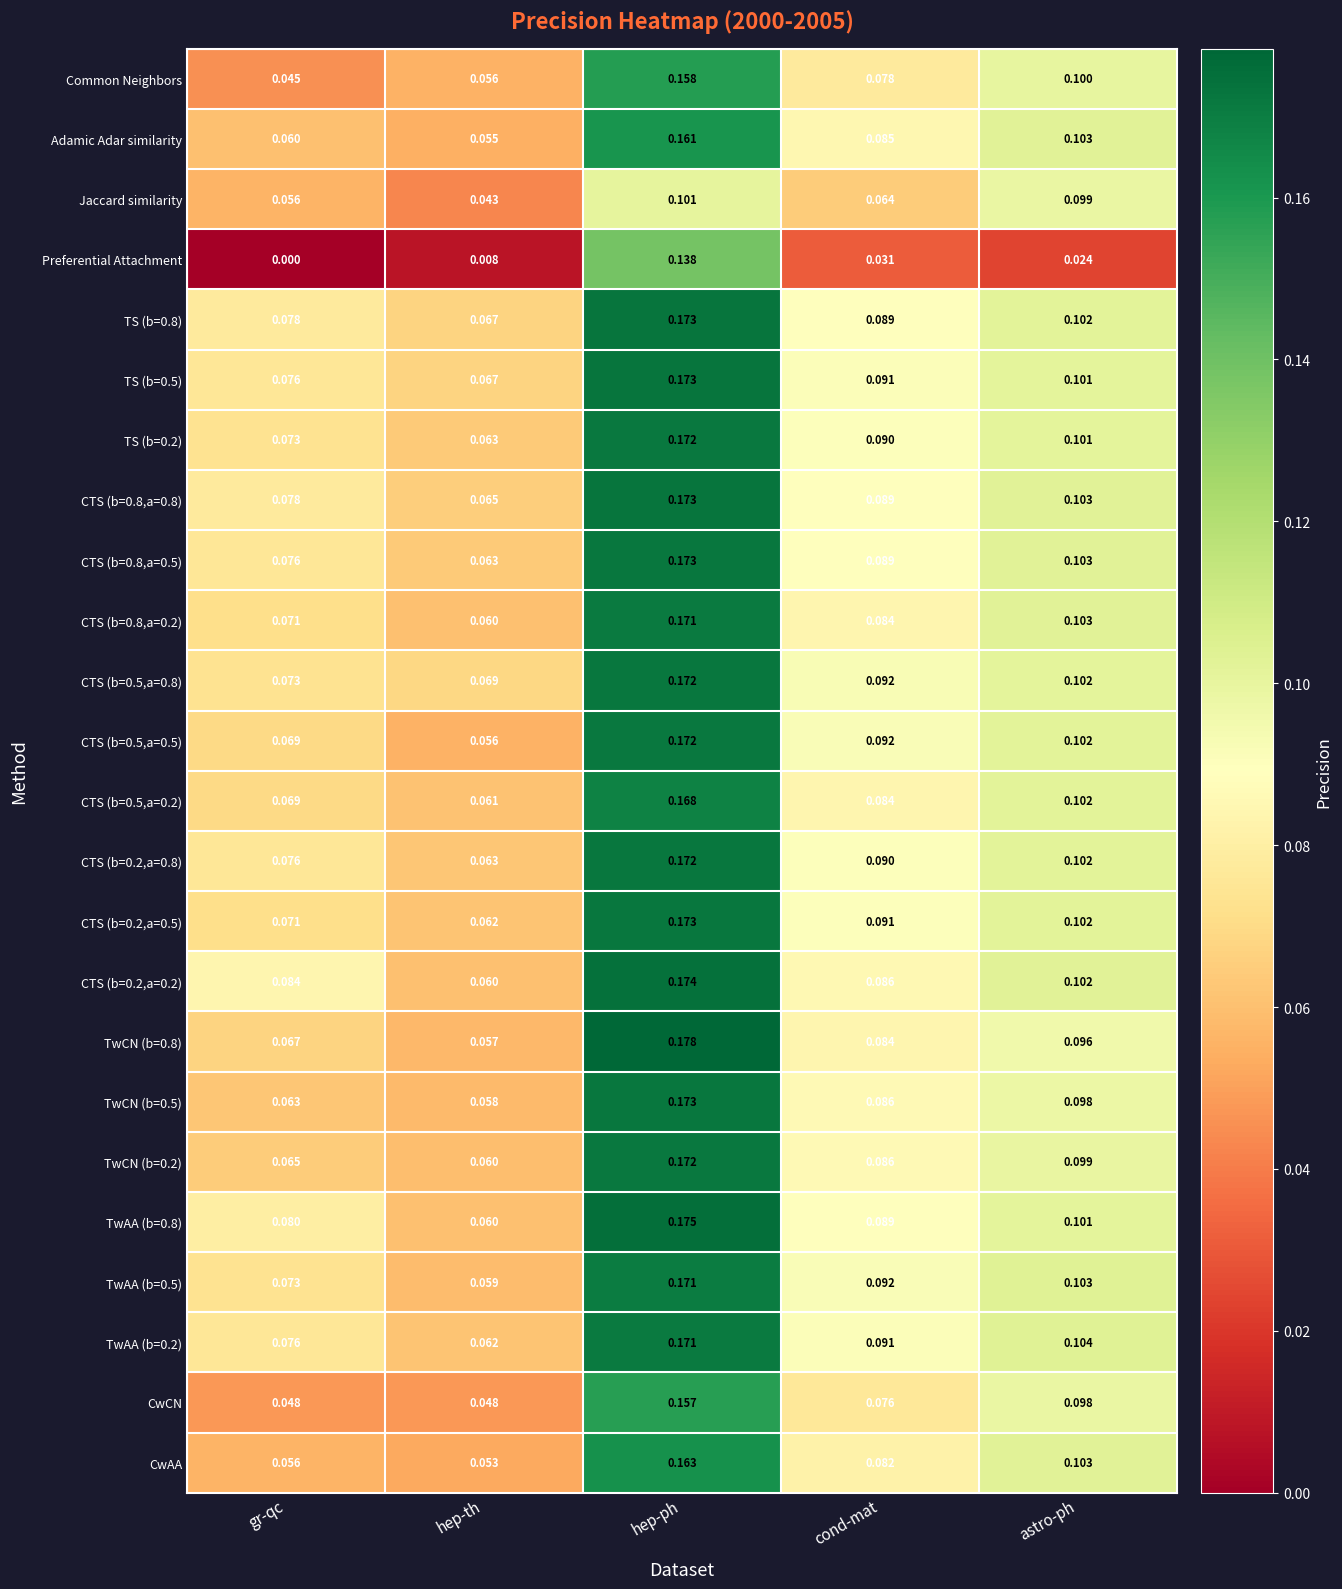

How many series are shown in this chart?

24